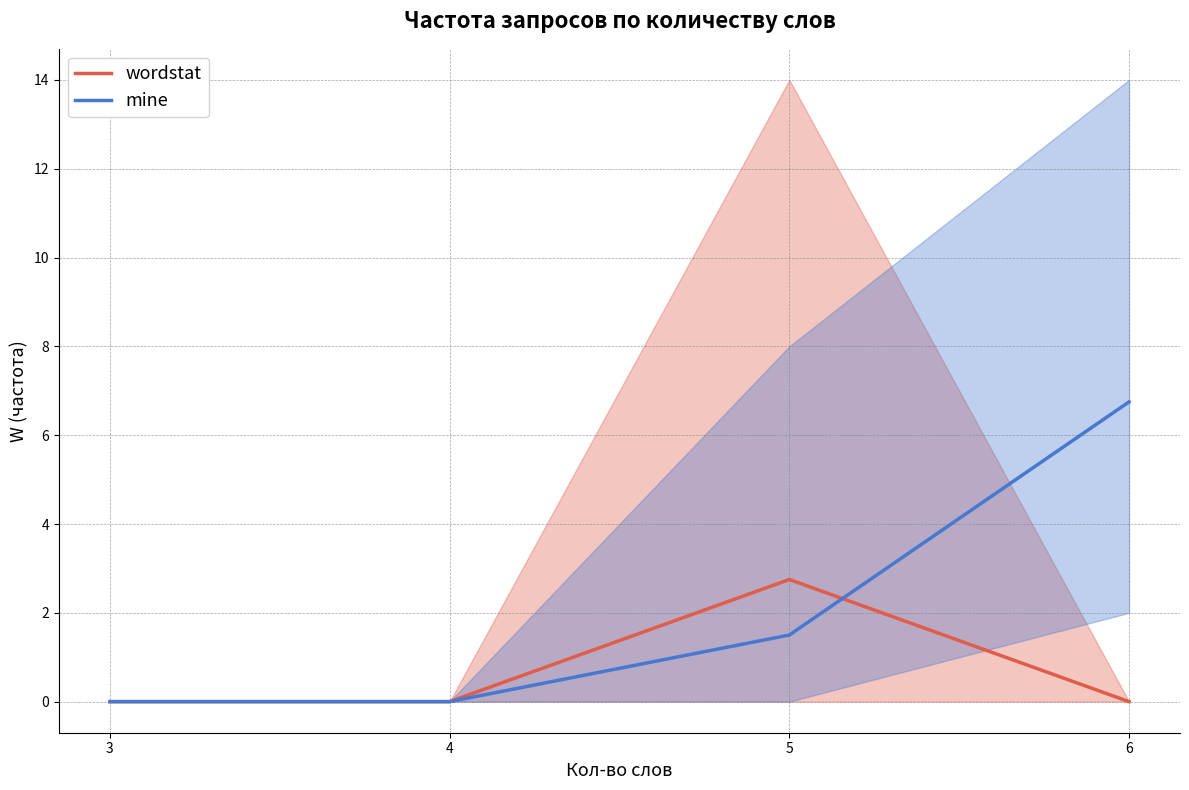

How many interior local peaks does the wordstat series have?

1